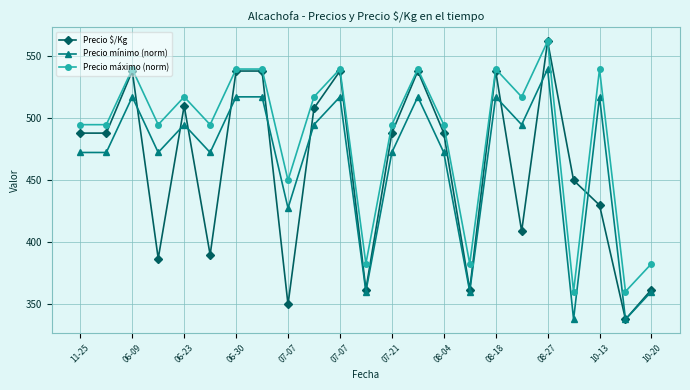

True or false: Precio máximo (norm) and Precio mínimo (norm) intersect in this chart.

False